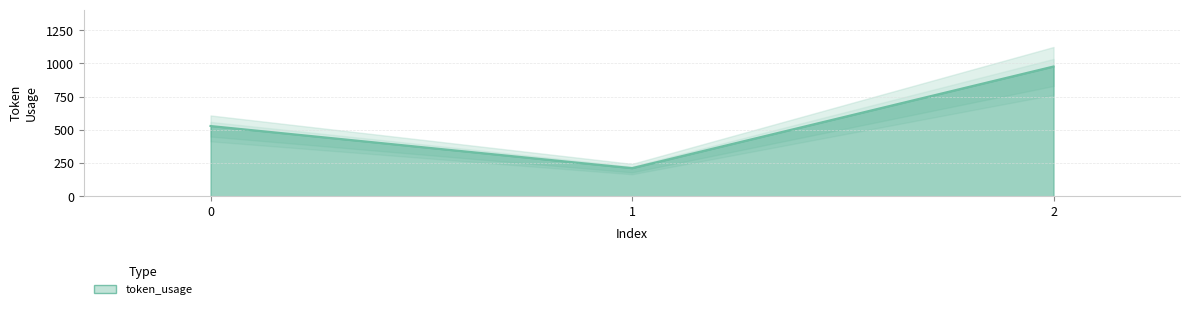

True or false: the data shows 529 at 0.

True